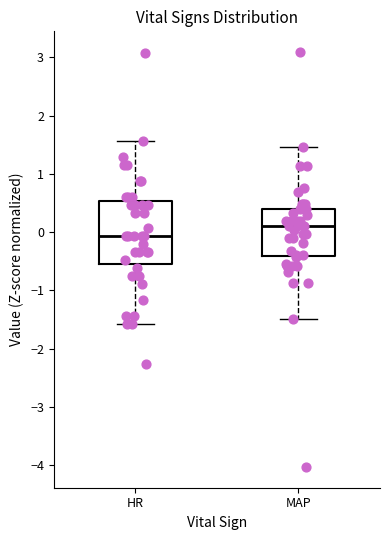

Which box's median line is the lowest?

HR